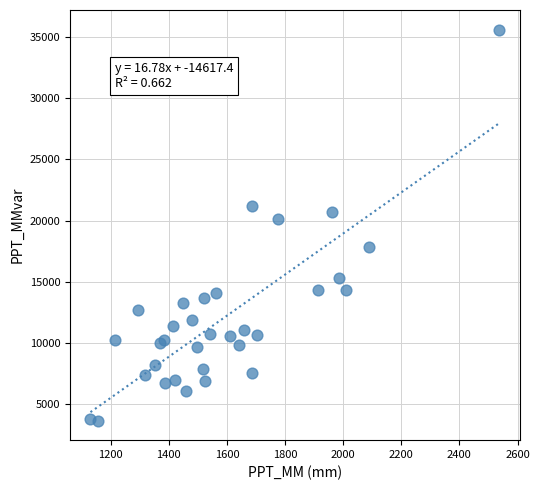

What Y value in the scatter plot is closest to 19635?

20132.0